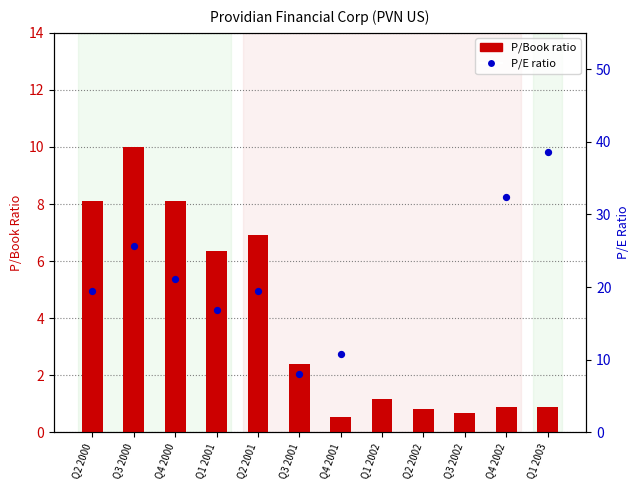

At how many categories does at least one series exceed 28?

2